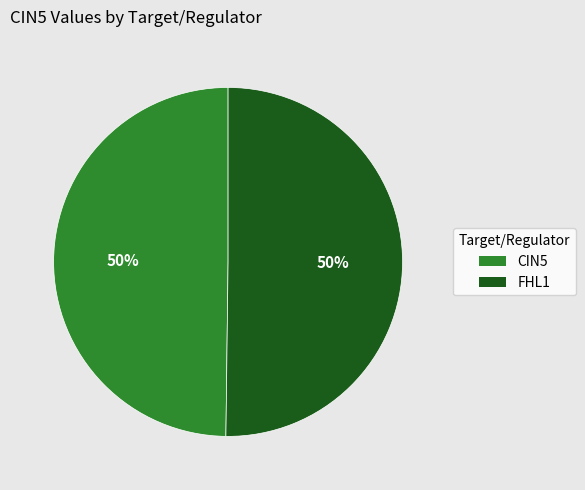

To the nearest percent, what is the average slice percentage?

50%